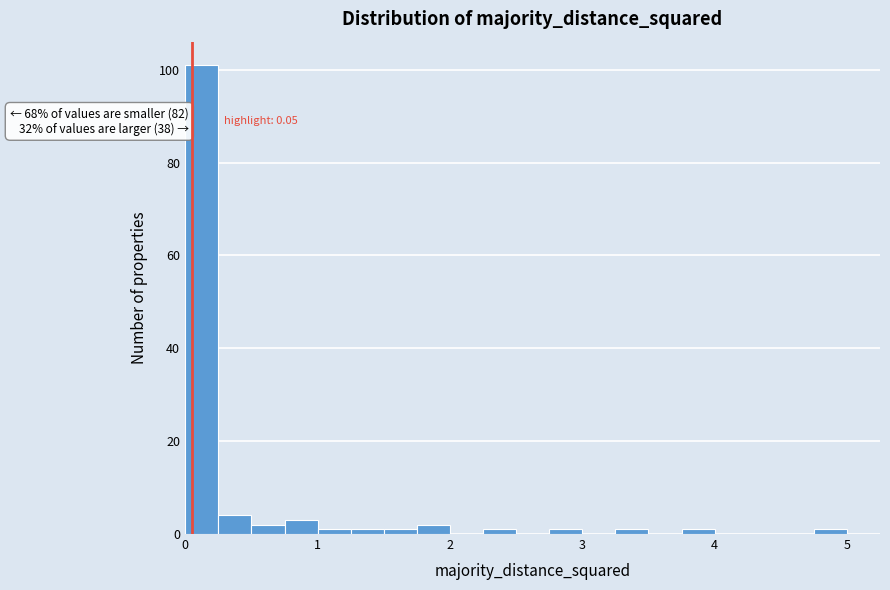

Read against the x-axis, roughly where is the centre of the tallest bar?

0.1